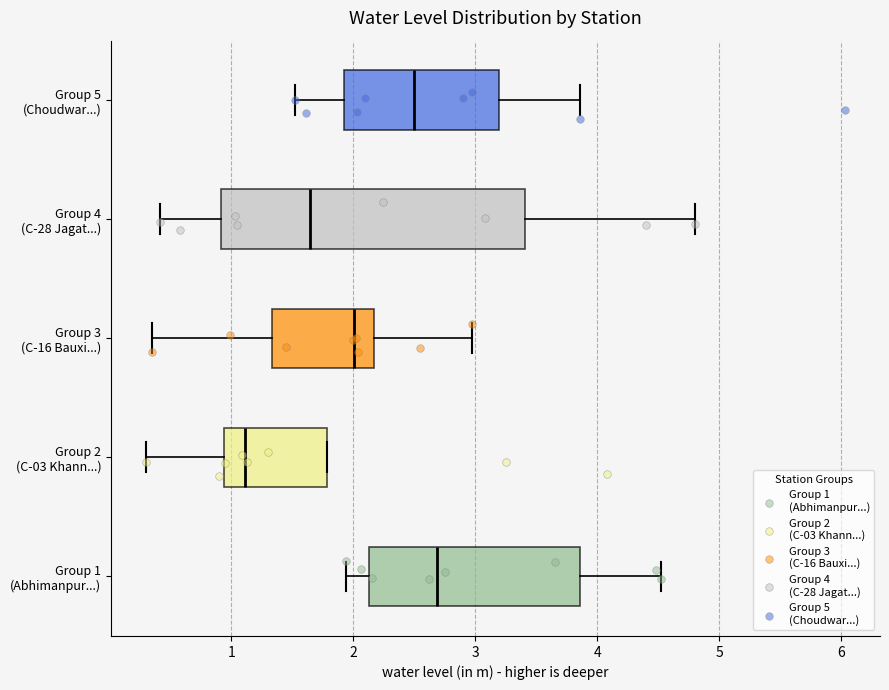

Reading bottom to top, transcribe this box plot: for each box, give where its median line is, the range the box spans, and where its two whiskers end, as read against the x-axis. The values are not printed on the chart, so give them approximately, as read against the axis.

Group 1 (Abhimanpur...): median 2.7, box 2.1 to 3.9, whiskers 1.9 to 4.5
Group 2 (C-03 Khann...): median 1.1, box 0.9 to 1.8, whiskers 0.3 to 1.8
Group 3 (C-16 Bauxi...): median 2.0, box 1.3 to 2.2, whiskers 0.4 to 3.0
Group 4 (C-28 Jagat...): median 1.6, box 0.9 to 3.4, whiskers 0.4 to 4.8
Group 5 (Choudwar...): median 2.5, box 1.9 to 3.2, whiskers 1.5 to 3.9